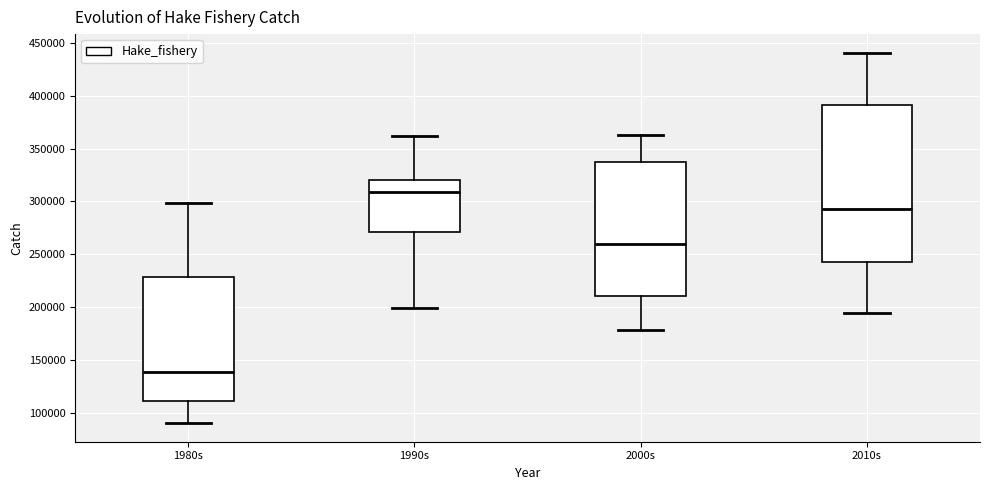

Reading left to right, transcribe this box plot: for each box, give where its median line is, the range the box spans, and where its two whiskers end, as read against the y-axis. The values are not printed on the chart, so give them approximately, as read against the axis.

1980s: median 140000, box 110000 to 230000, whiskers 90000 to 300000
1990s: median 310000, box 270000 to 320000, whiskers 200000 to 360000
2000s: median 260000, box 210000 to 340000, whiskers 180000 to 365000
2010s: median 295000, box 245000 to 390000, whiskers 195000 to 440000